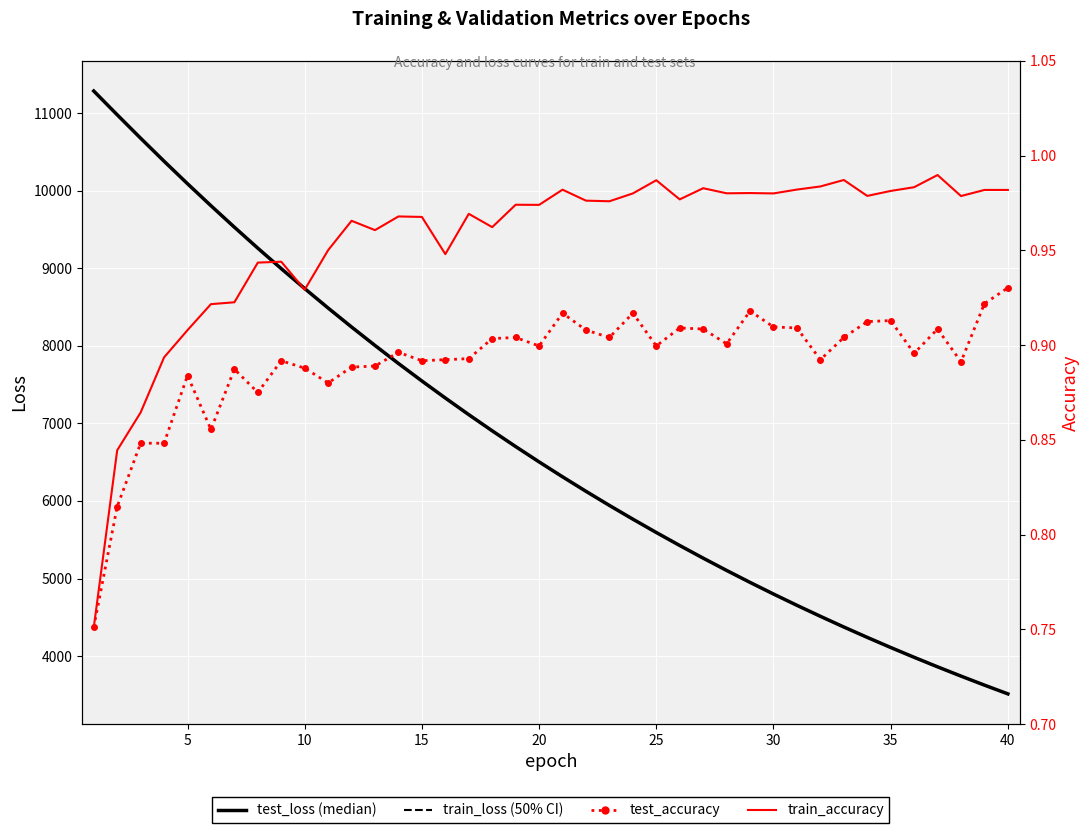

True or false: test_loss has more than 2 points higher than both neighbors.

False